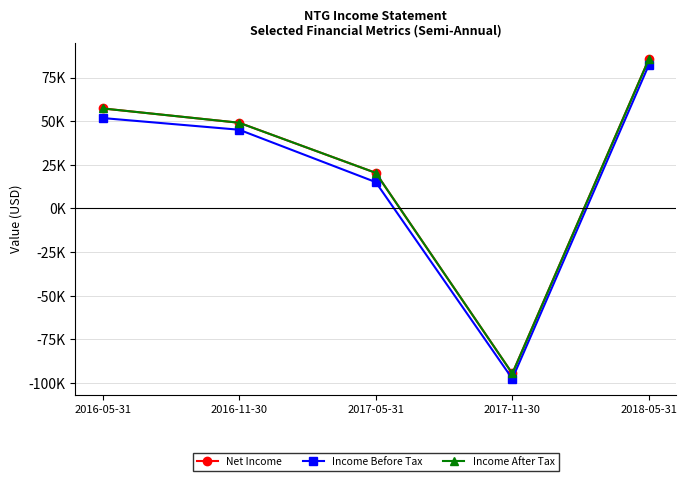

True or false: Net Income and Income Before Tax intersect in this chart.

False